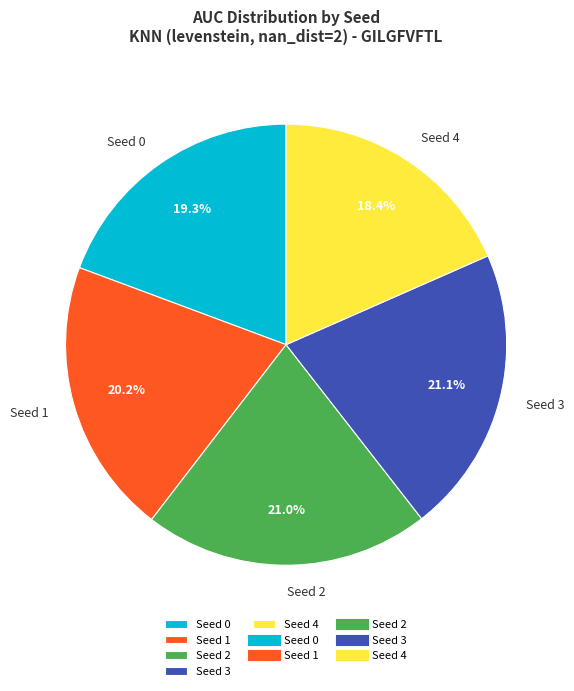

To the nearest percent, what is the average slice percentage?

20%